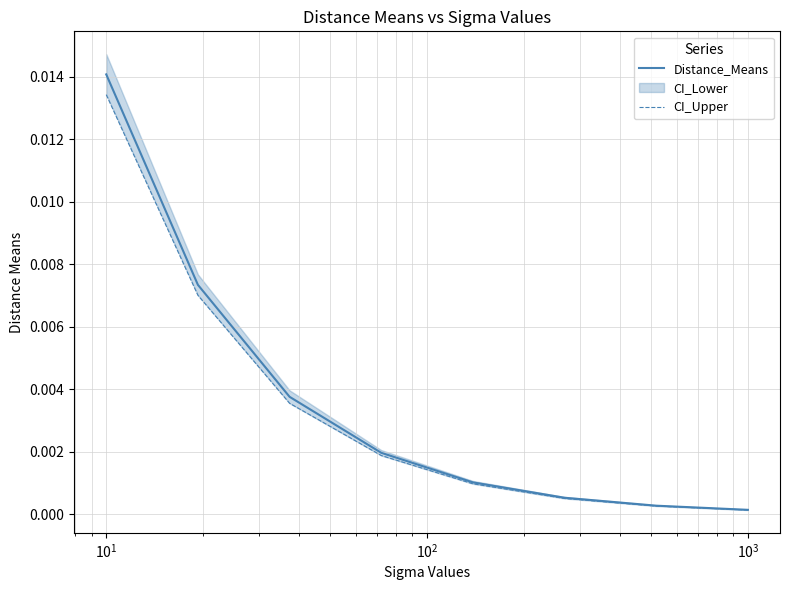

The Distance_Means series shows 0.0 at $\mathdefault{10^{0}}$. True or false?

False